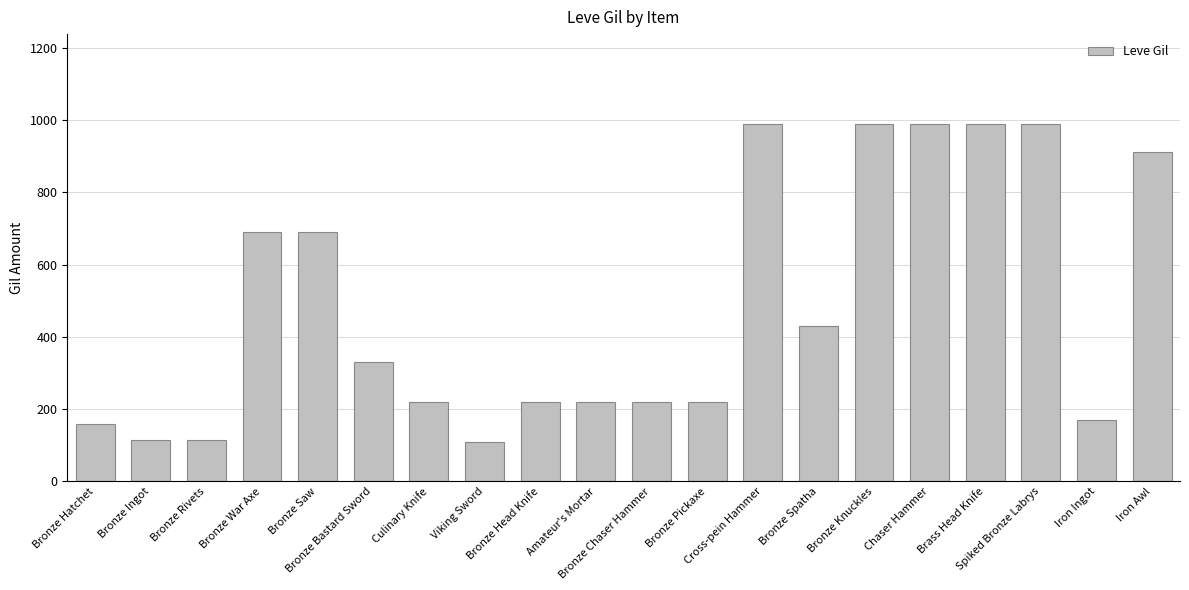

What is the minimum value shown in the chart?

110